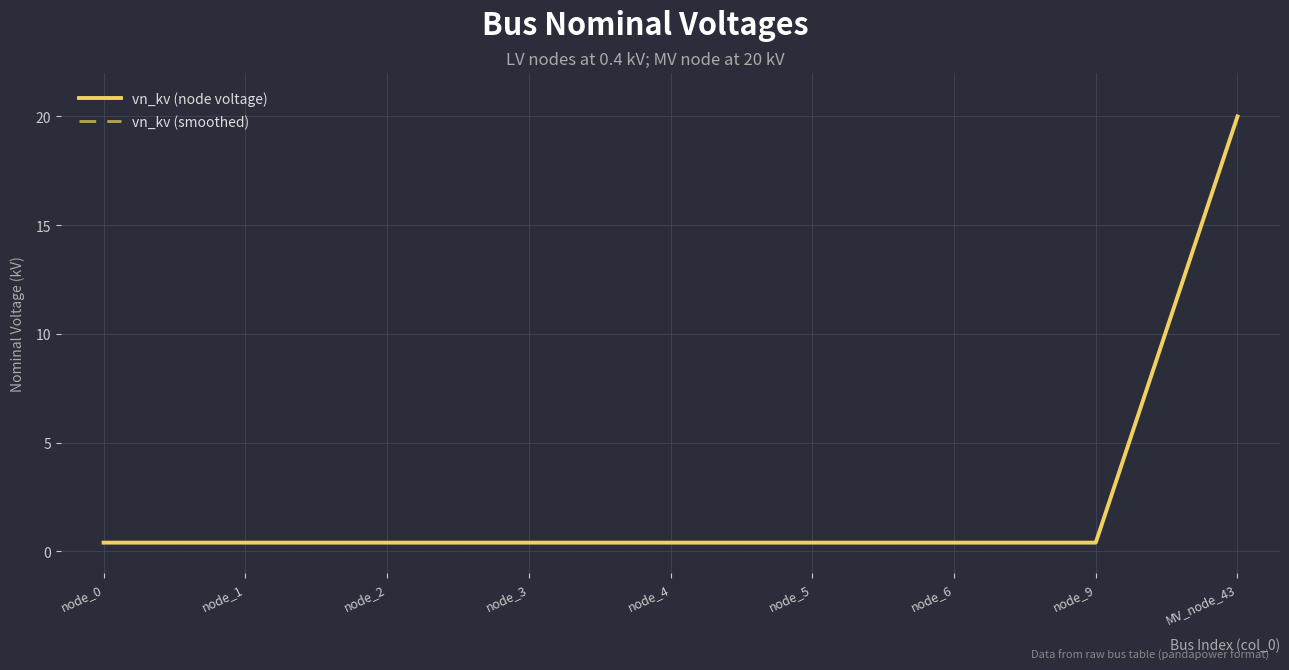

True or false: vn_kv (node voltage) and vn_kv (smoothed) intersect in this chart.

False